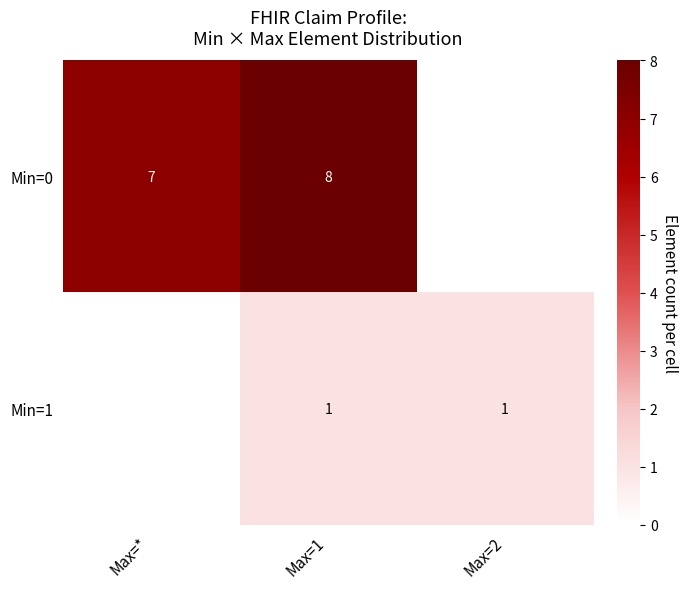

Is it true that Min=1 equals 1 at Max=1?

True